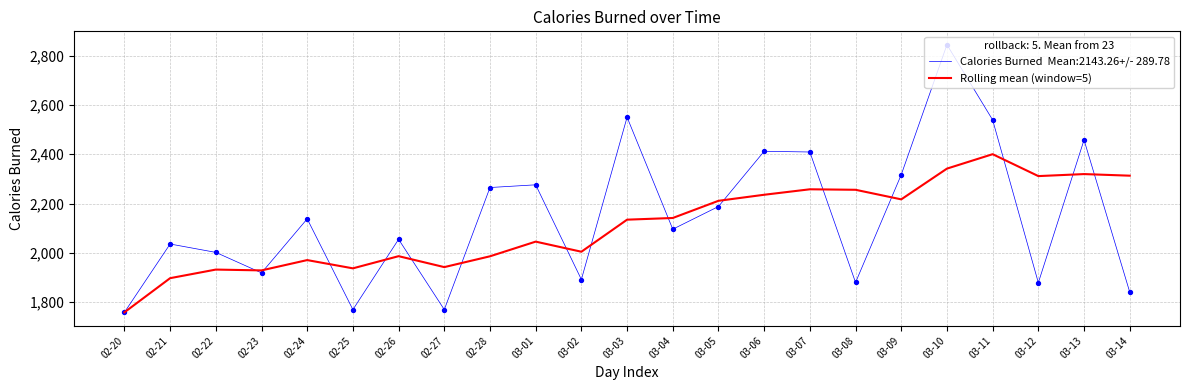

What is the spread (max minus min) of values at 03-14?

472.0